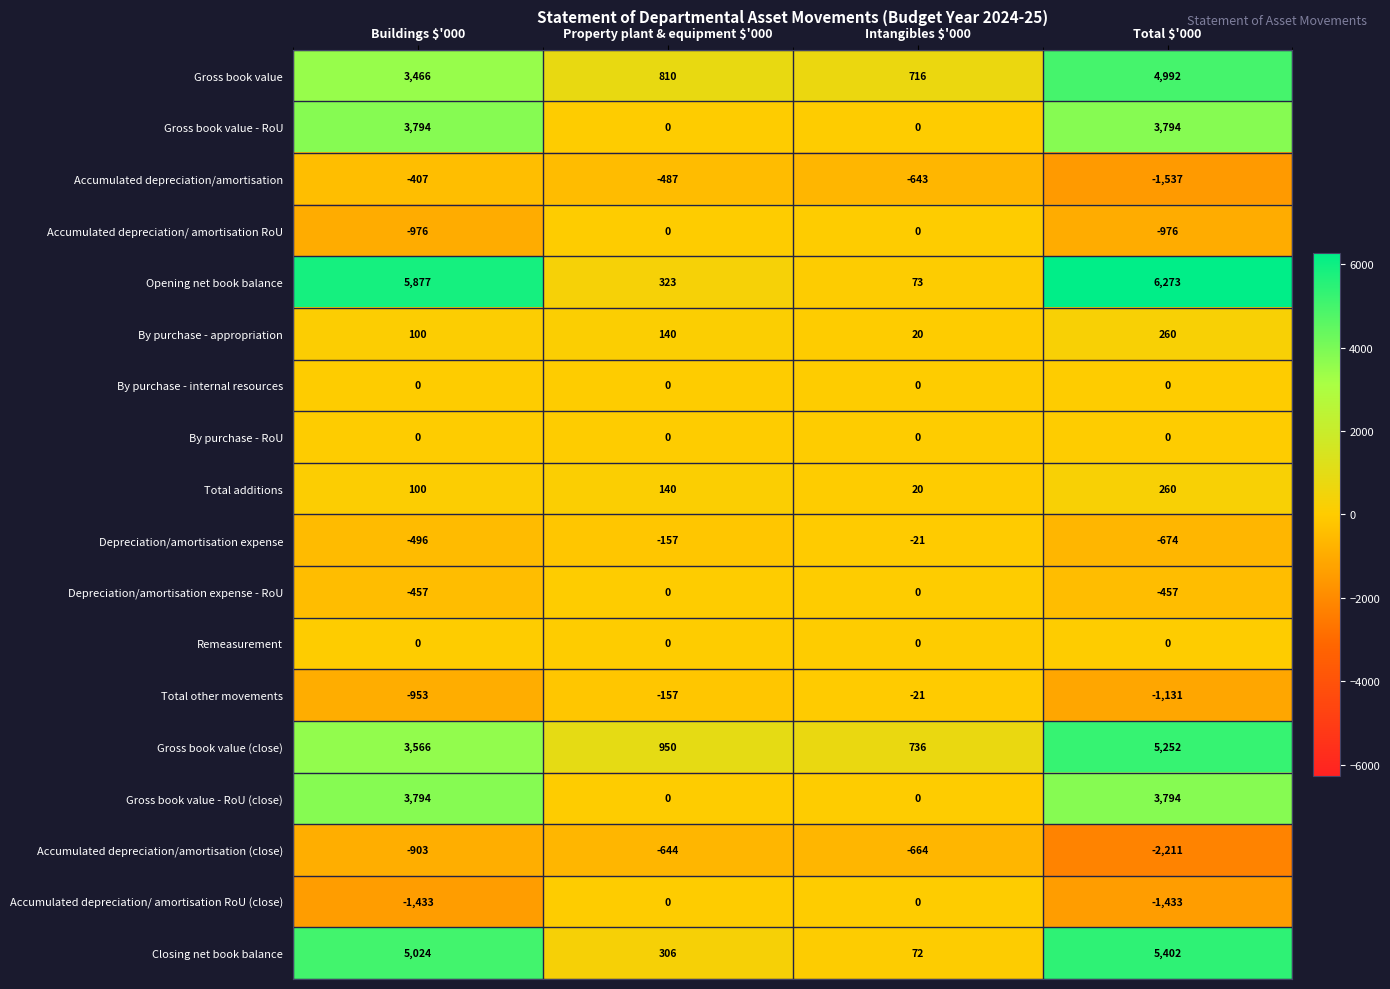

How many data points does each series have?

4